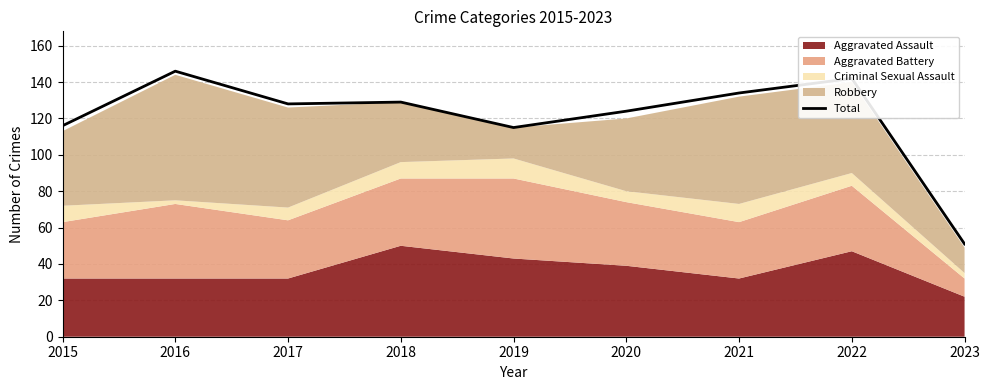

How many points are lower than both their immediate neighbors (excluding endpoints)?

2